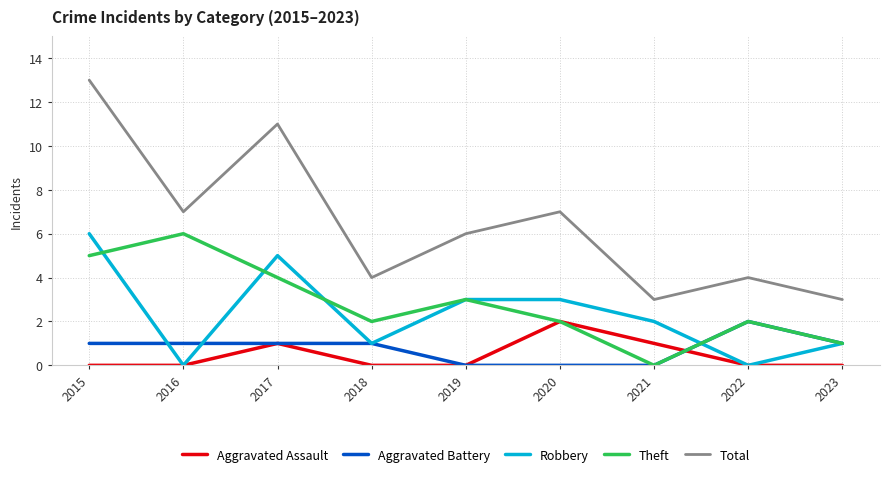

Reading right to left, transcribe all the data shown in this chart.

Aggravated Assault: 2023=0	2022=0	2021=1	2020=2	2019=0	2018=0	2017=1	2016=0	2015=0
Aggravated Battery: 2023=1	2022=2	2021=0	2020=0	2019=0	2018=1	2017=1	2016=1	2015=1
Robbery: 2023=1	2022=0	2021=2	2020=3	2019=3	2018=1	2017=5	2016=0	2015=6
Theft: 2023=1	2022=2	2021=0	2020=2	2019=3	2018=2	2017=4	2016=6	2015=5
Total: 2023=3	2022=4	2021=3	2020=7	2019=6	2018=4	2017=11	2016=7	2015=13